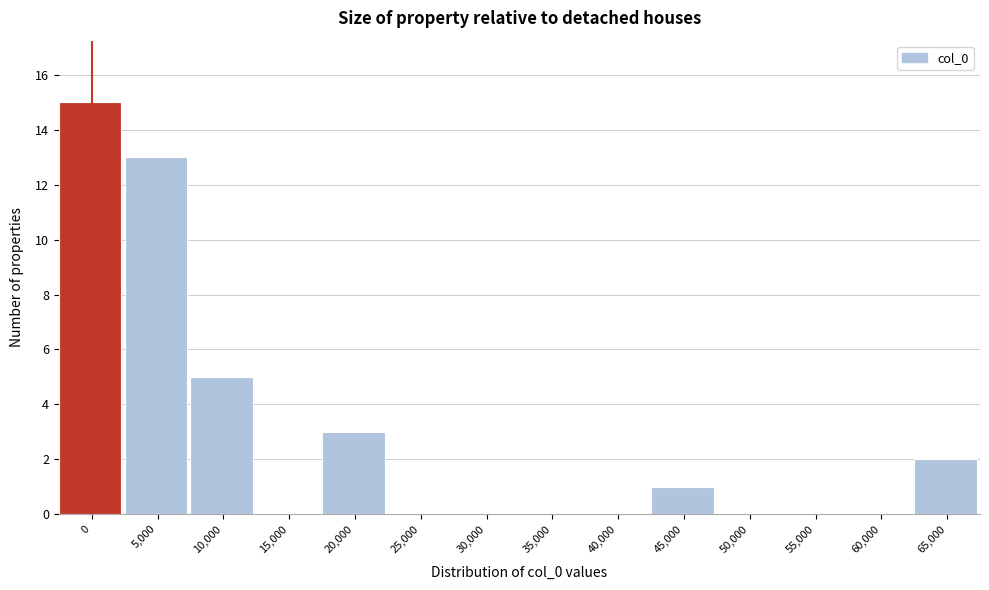

Reading left to right, what are all the values shown in this chart?

0=15	5,000=13	10,000=5	15,000=0	20,000=3	25,000=0	30,000=0	35,000=0	40,000=0	45,000=1	50,000=0	55,000=0	60,000=0	65,000=2